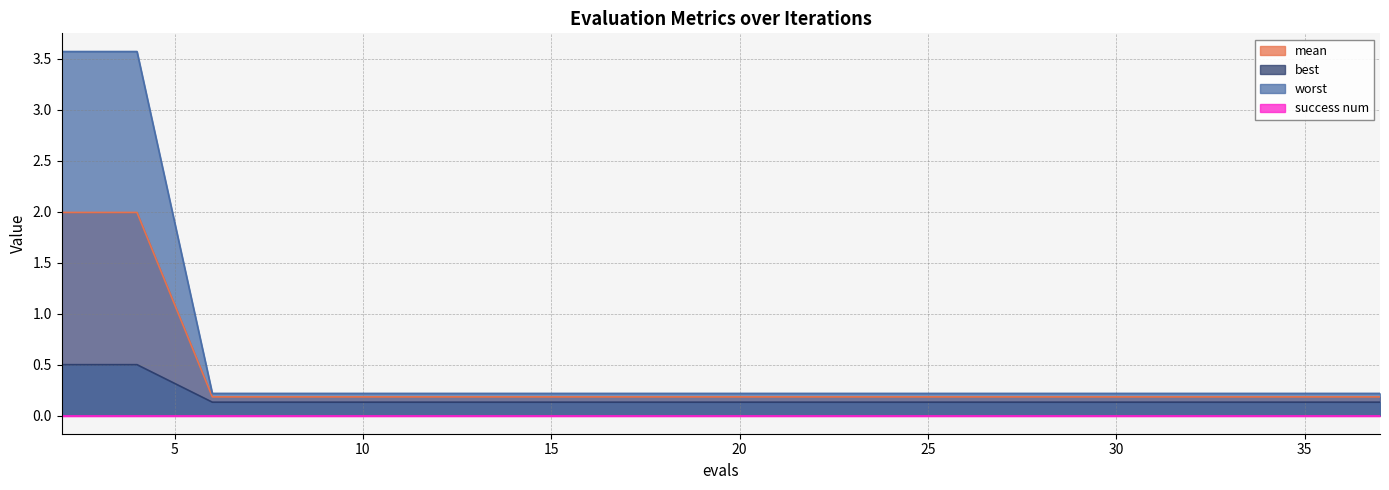

What is the maximum value shown in the chart?

3.6